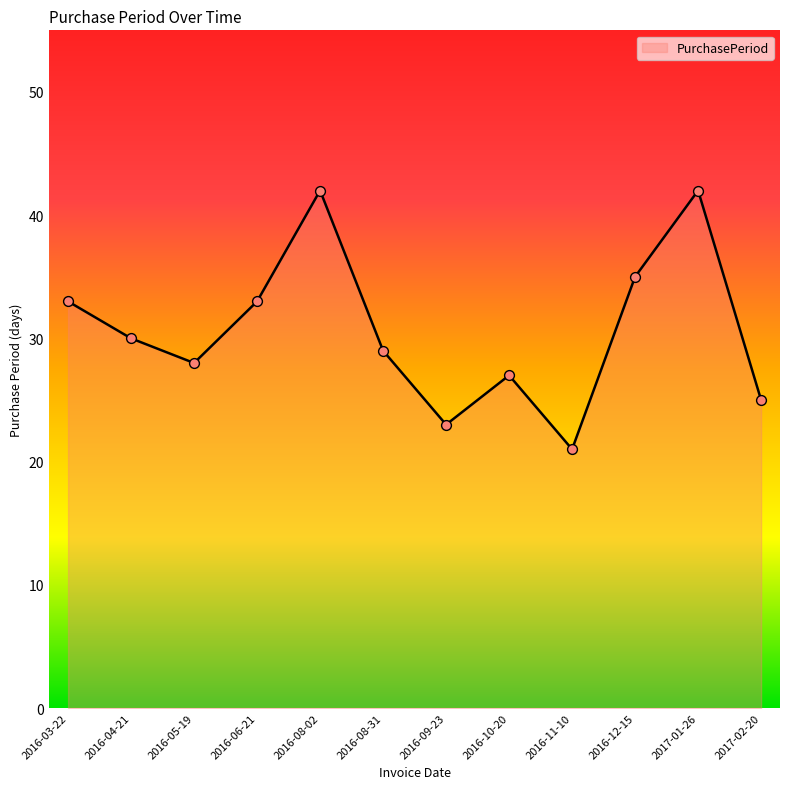

What is the change in value from 2016-04-21 to 2016-08-02?

+12